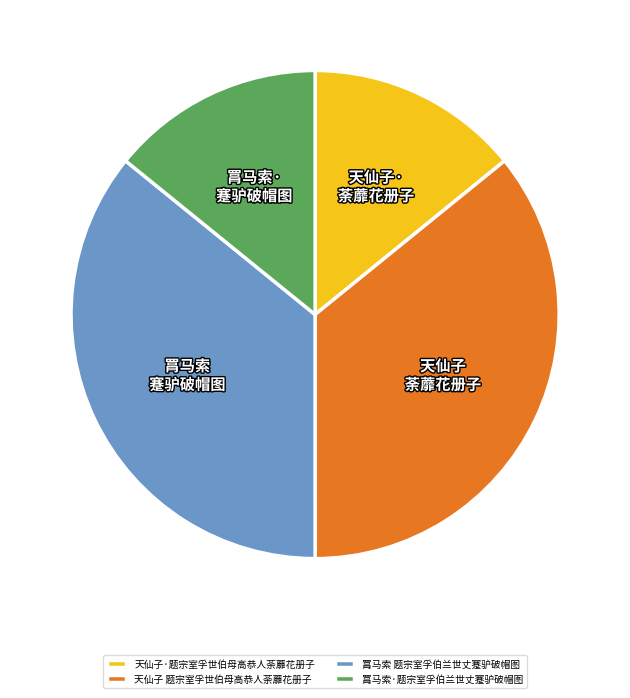

The 天仙子·题宗室孚世伯母高恭人荼蘼花册子 slice represents 19% of the pie. True or false?

False